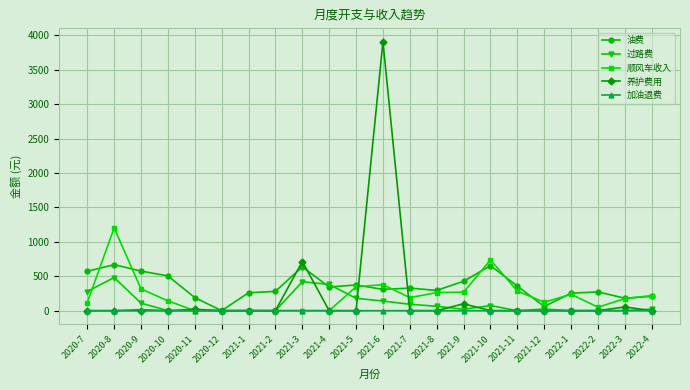

What position from the left is 2020-9?

3